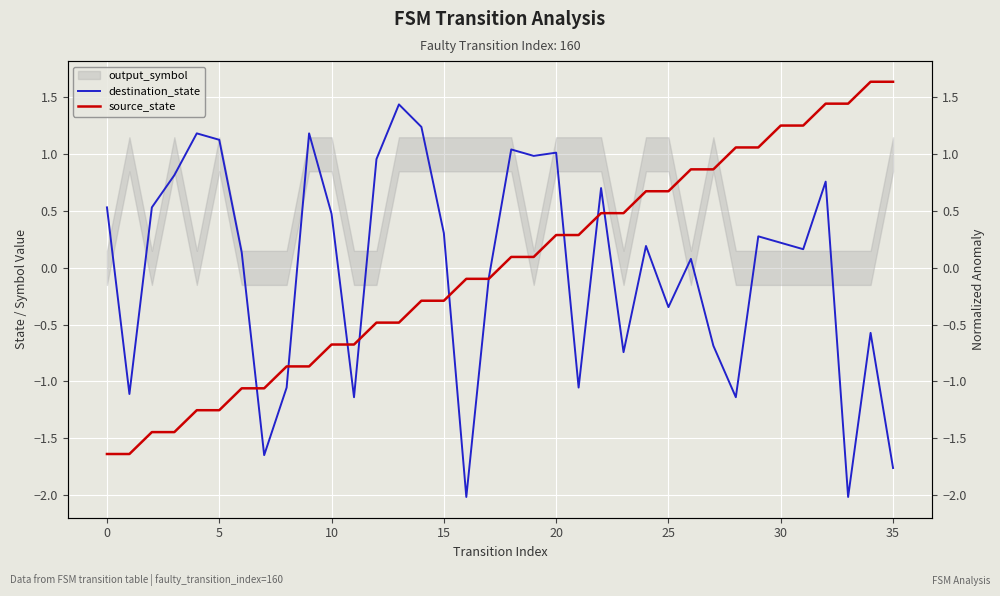

True or false: destination_state has more than 0 interior local peaks.

True